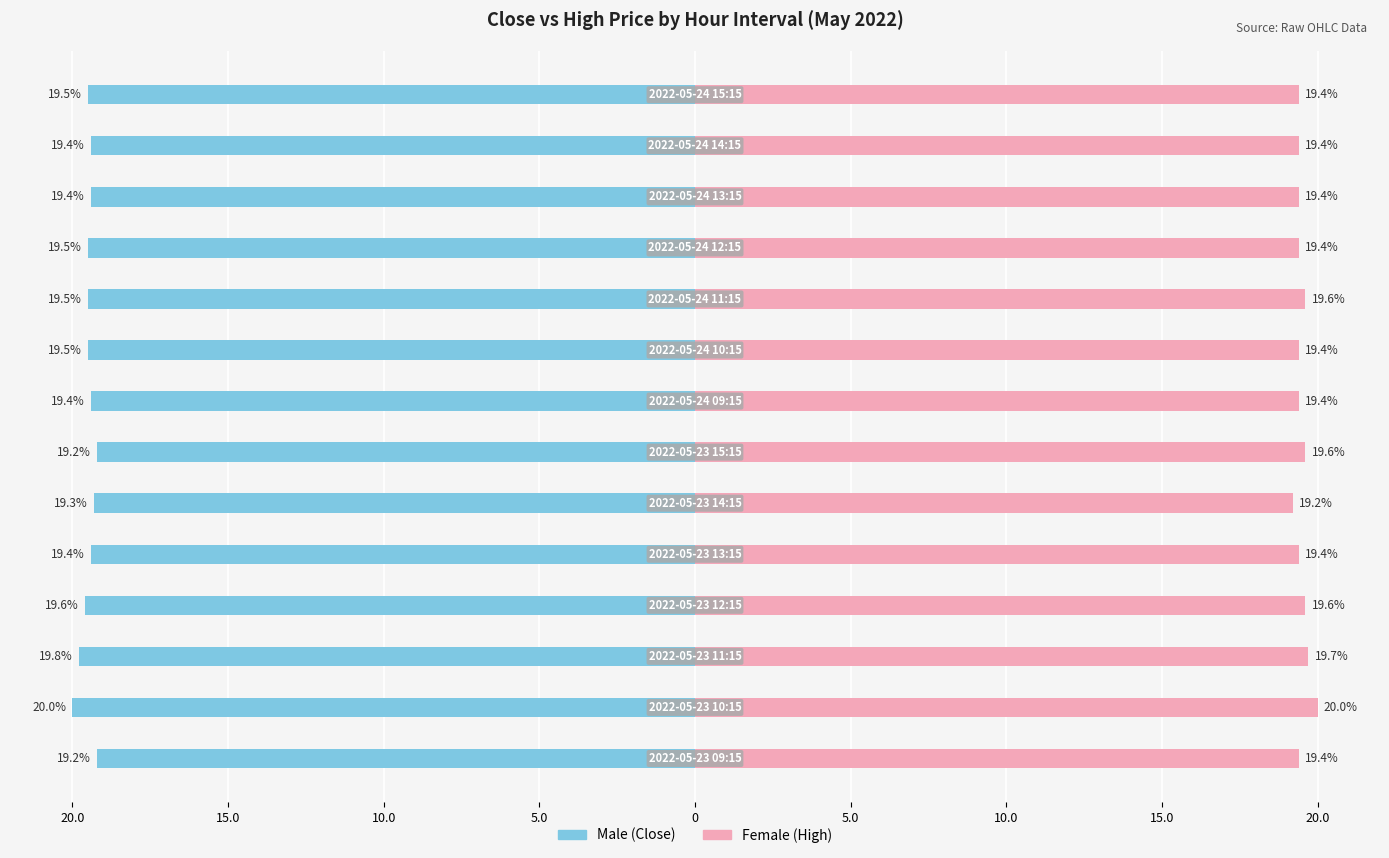

Reading left to right, transcribe all the data shown in this chart.

Male: -19.2	-20.0	-19.8	-19.6	-19.4	-19.3	-19.2	-19.4	-19.5	-19.5	-19.5	-19.4	-19.4	-19.5
Female: 19.4	20.0	19.7	19.6	19.4	19.2	19.6	19.4	19.4	19.6	19.4	19.4	19.4	19.4